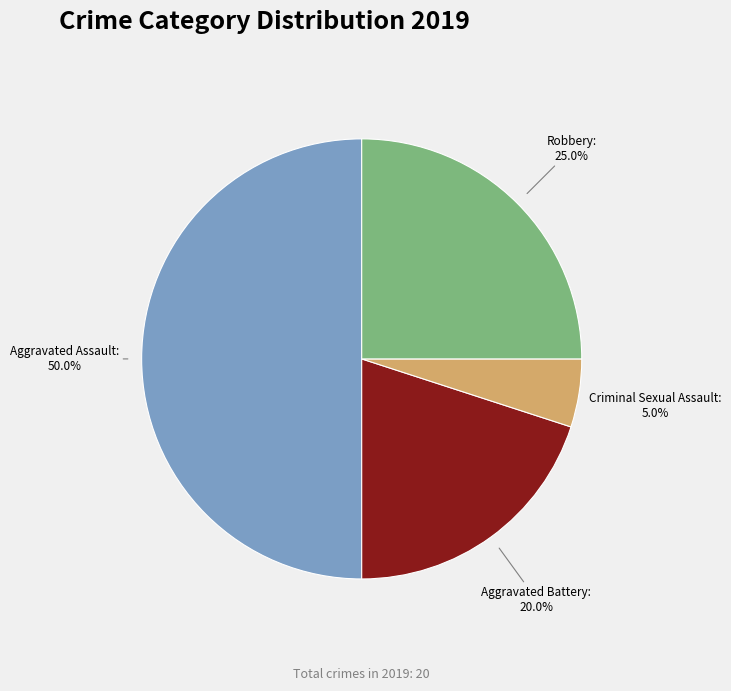

Which category has the biggest portion of the pie?

Aggravated Assault